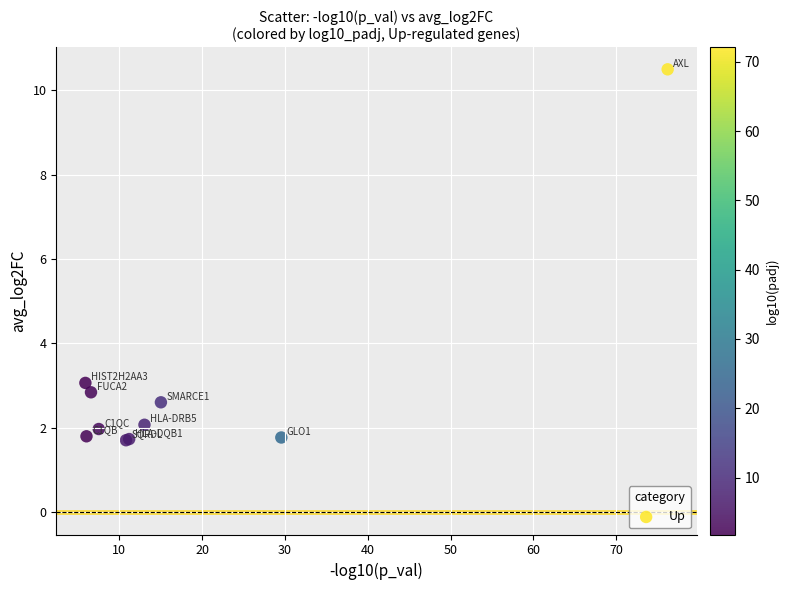

What Y value in the scatter plot is closest to 6?

3.1